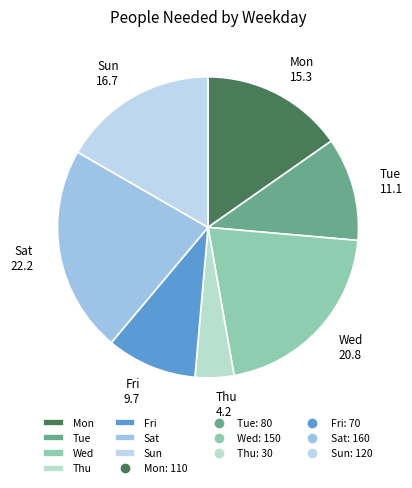

Is Mon the majority of the pie?

No